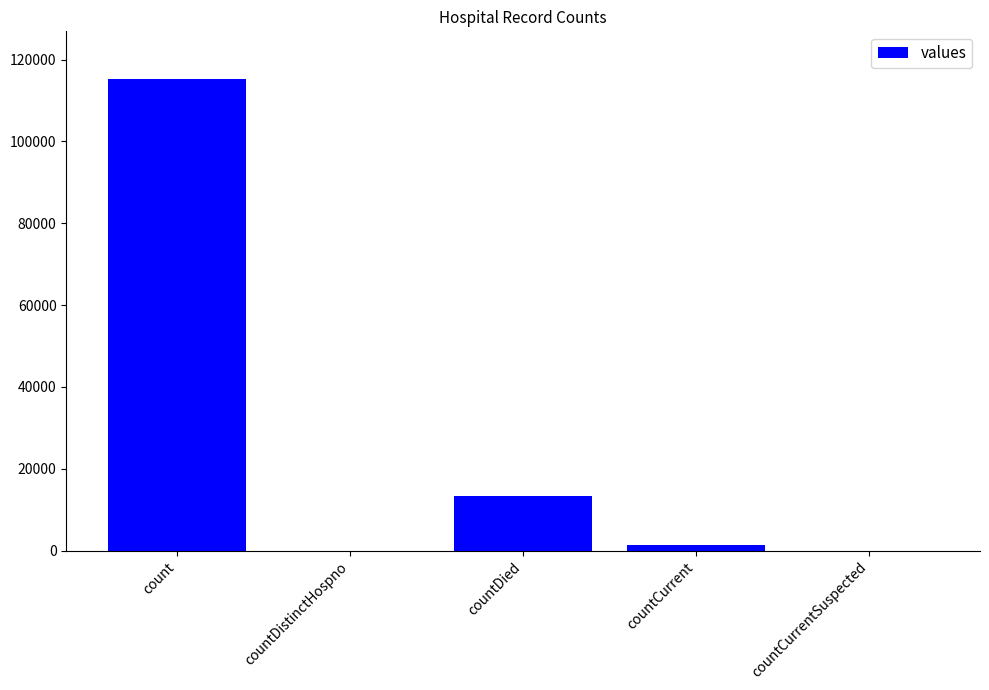

At which label is the value closest to 57689?

countDied